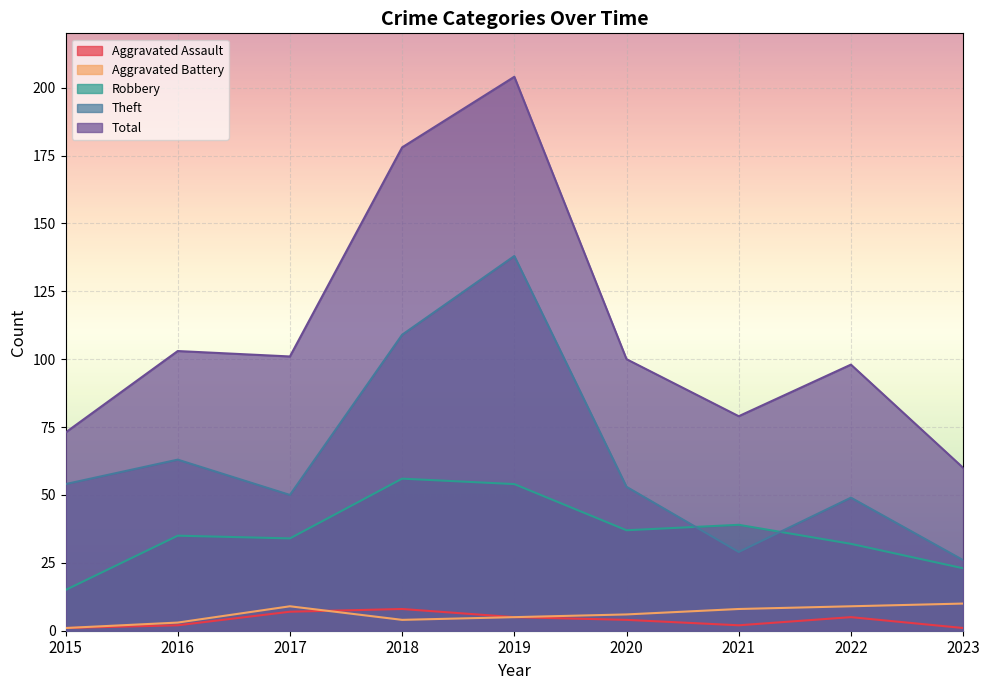

Where is the first local minimum for Aggravated Assault?

2021